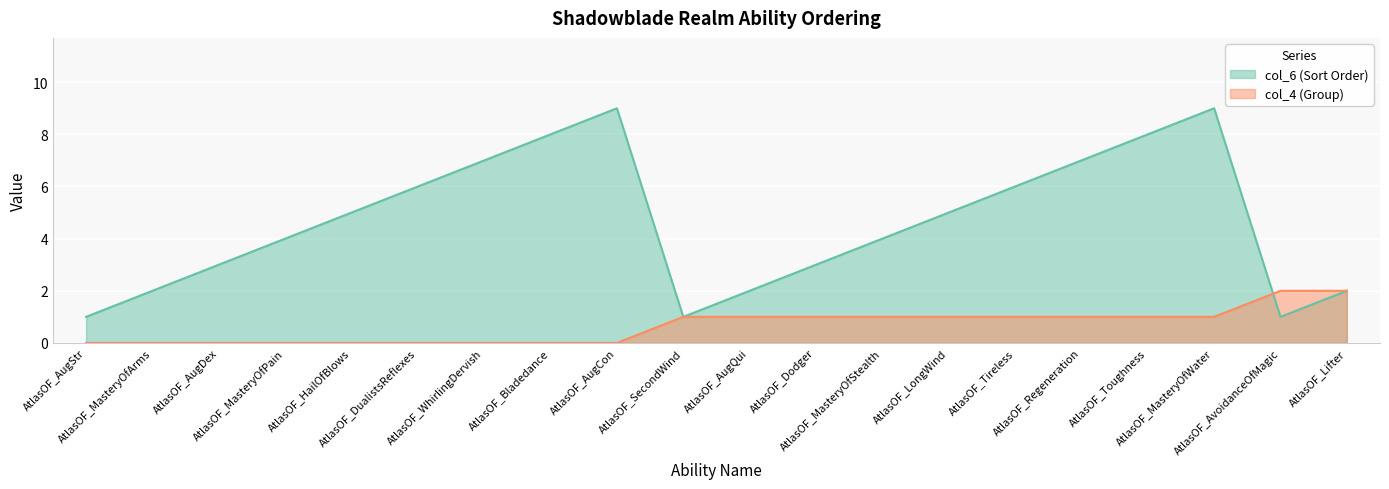

Rank the series by their average value, from highest to lowest.

col_6 (Sort Order), col_4 (Group)